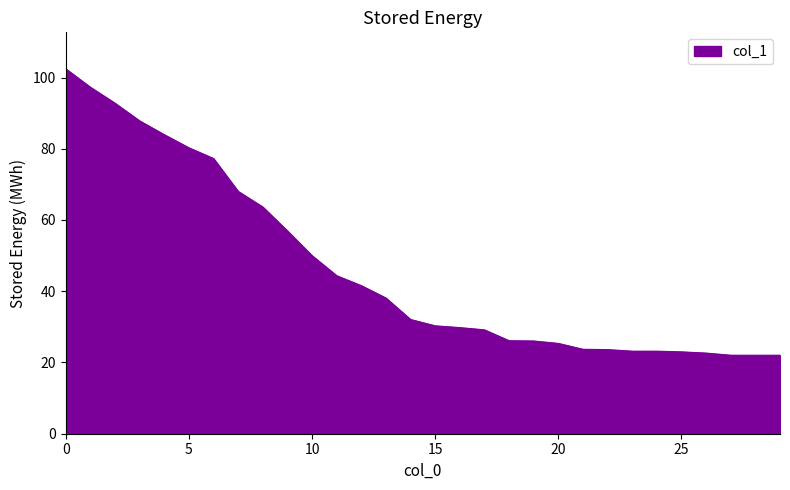

What is the maximum value shown in the chart?

102.4